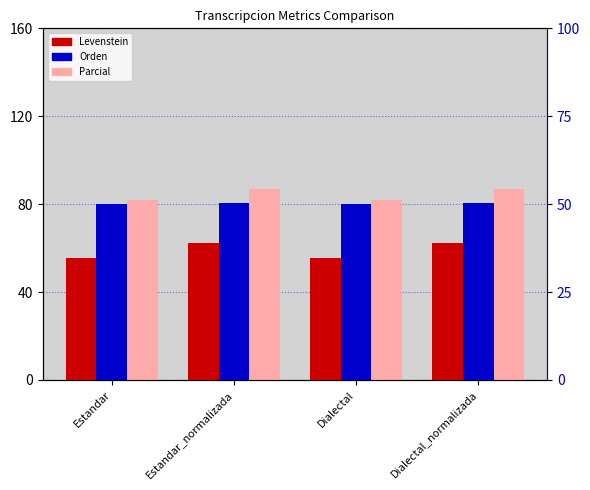

Which category has the lowest value across all series?

Estandar